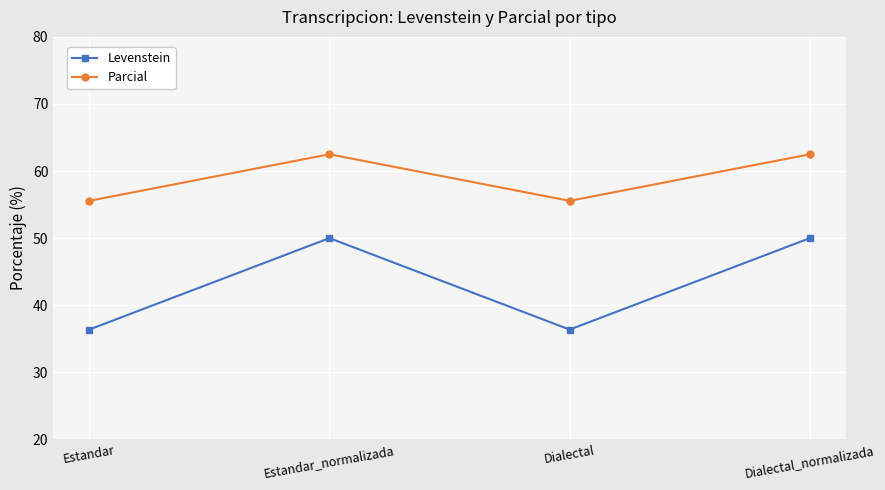

At Dialectal, list the series in order from largest to smallest.

Parcial, Levenstein